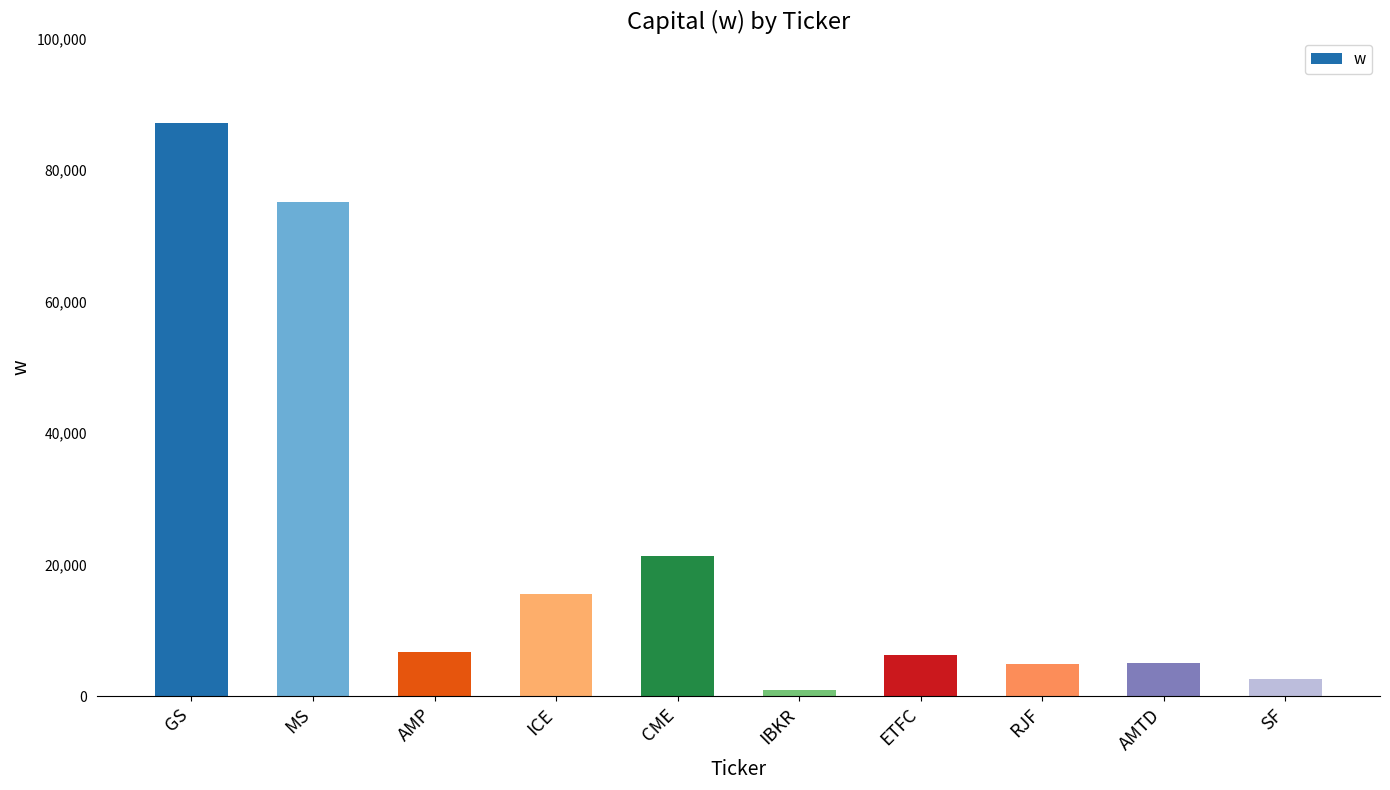

What is the label of the 10th bar from the right?

GS